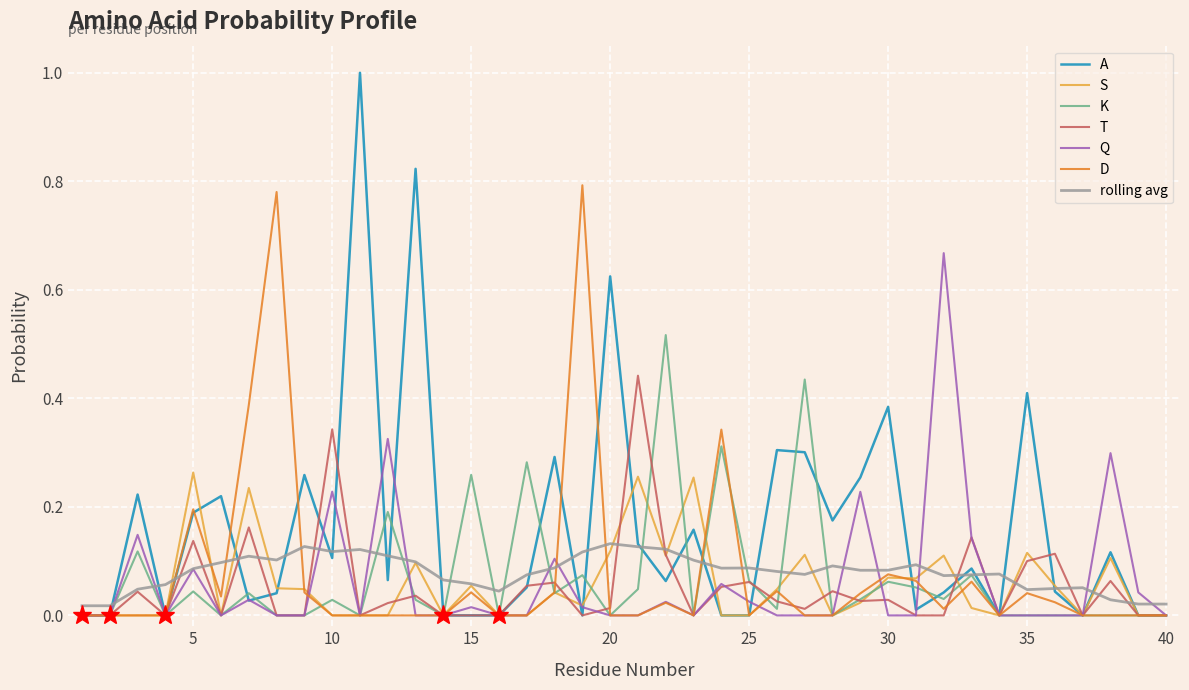

List the series in order of their peak value, lowest first.

rolling avg, S, T, K, Q, D, A